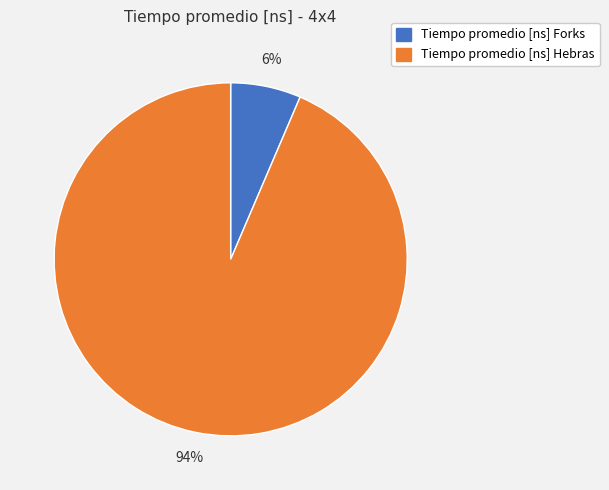

Do Tiempo promedio [ns] Forks and Tiempo promedio [ns] Hebras together represent more than half of the pie?

Yes